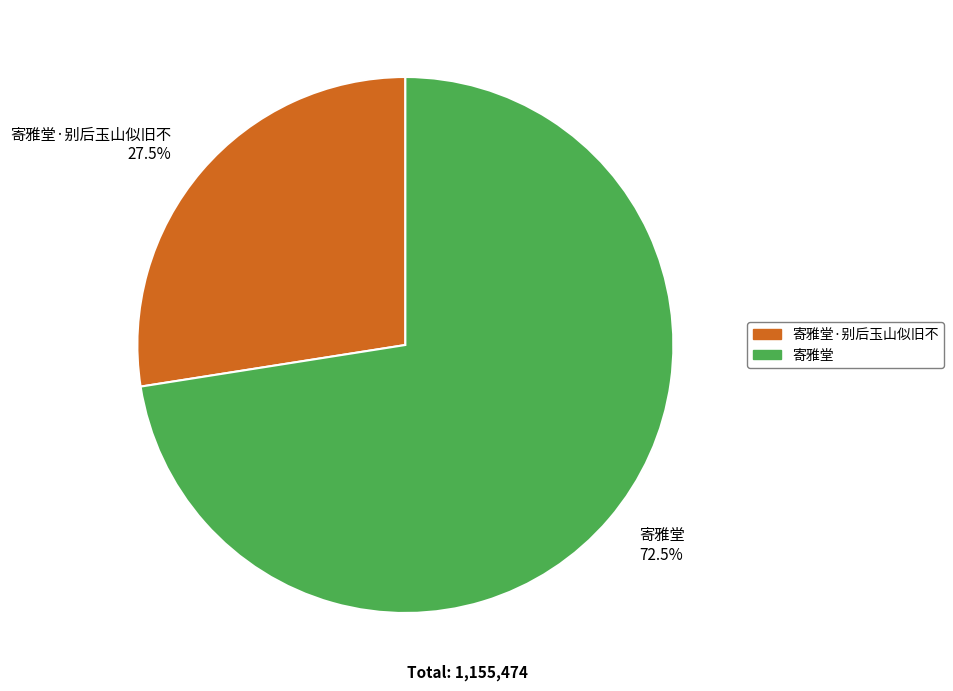

Which category has the smallest portion of the pie?

寄雅堂·别后玉山似旧不 27.5%